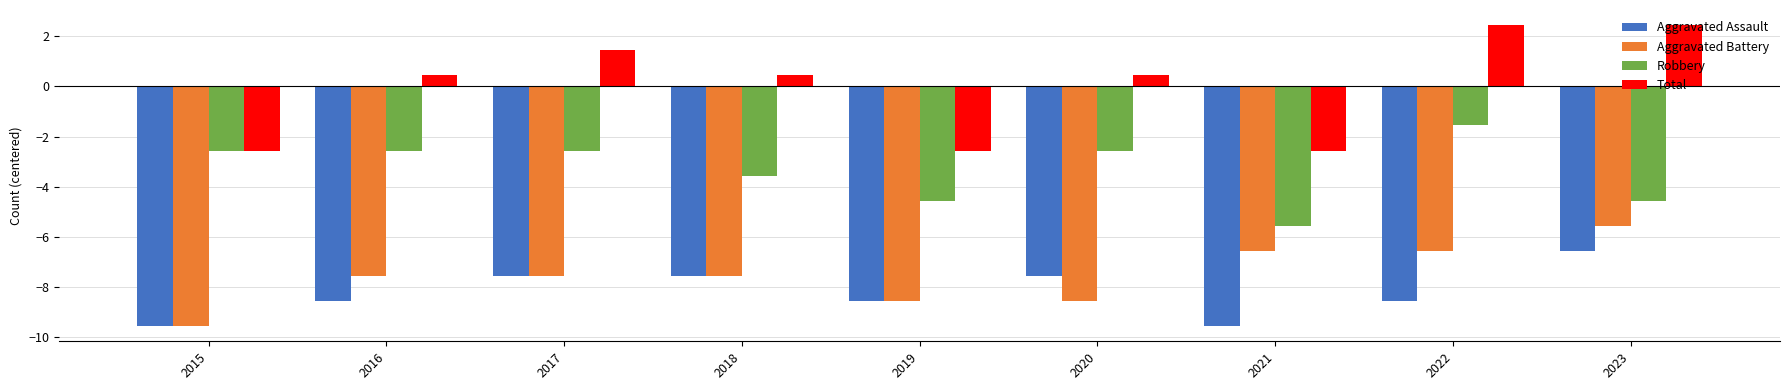

True or false: Aggravated Assault has a value of -6.6 at 2023.

True